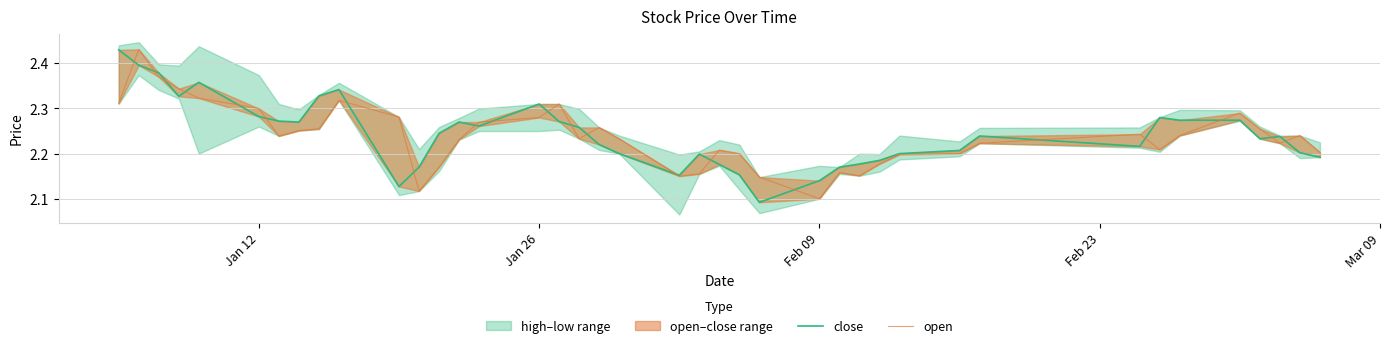

At how many categories does at least one series exceed 2?

40